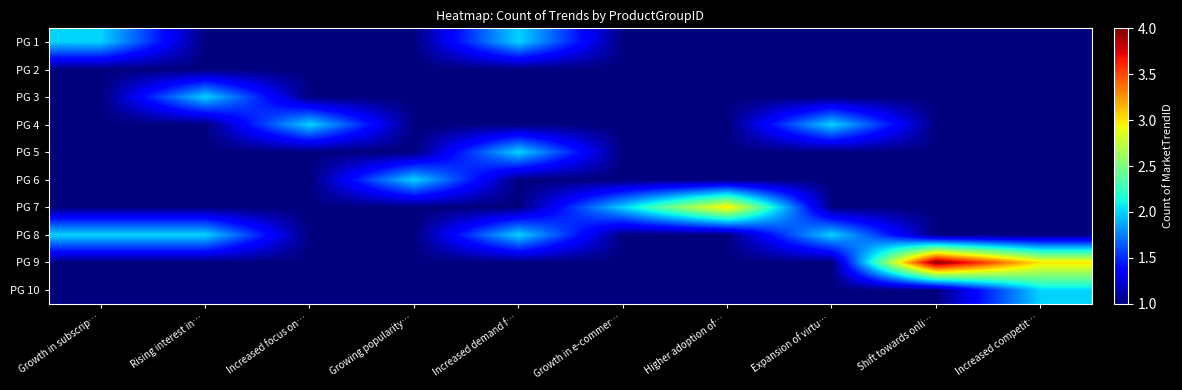

At how many categories does at least one series exceed 1?

10